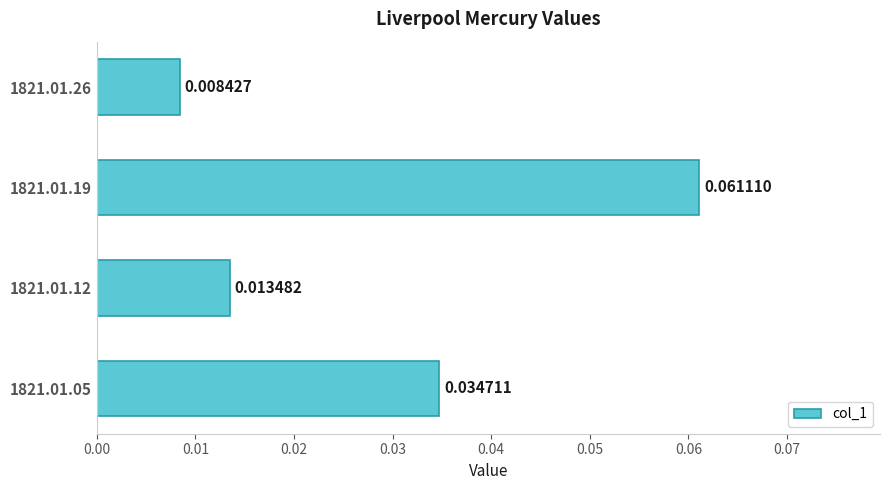

List the labels in order of value, largest first.

1821.01.19, 1821.01.05, 1821.01.12, 1821.01.26